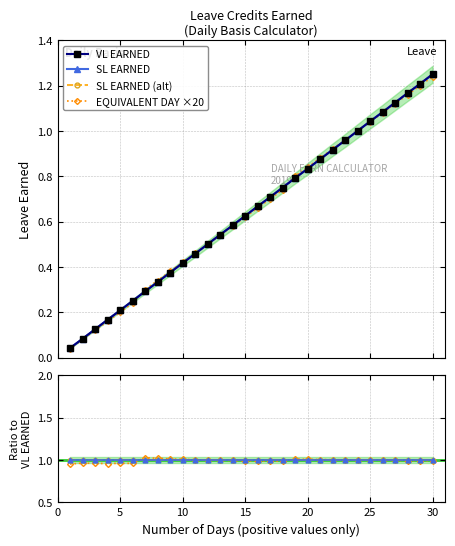

The SL EARNED series shows 0.6 at 0. True or false?

False